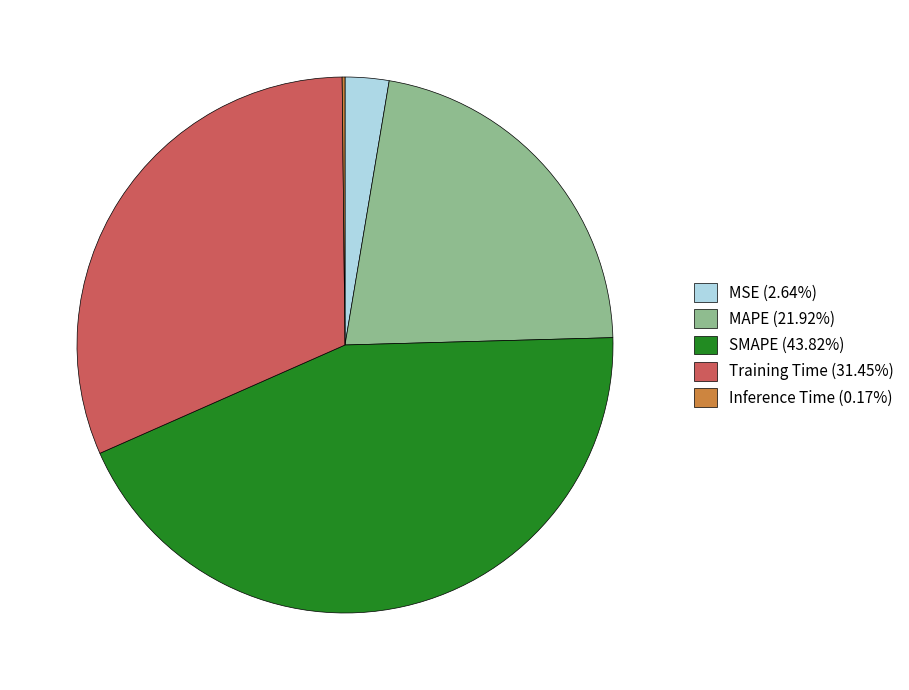

Does any single category account for the majority?

No